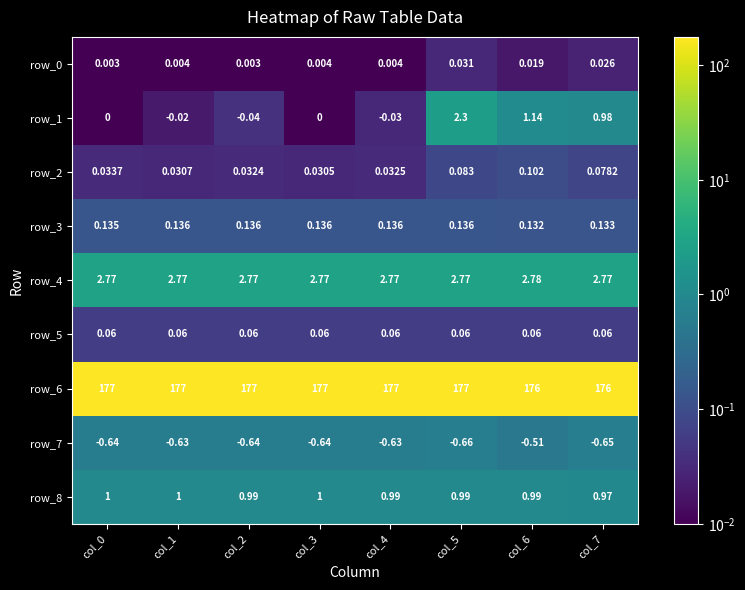

Is the value of row_7 at col_0 greater than the value of row_3 at col_2?

No